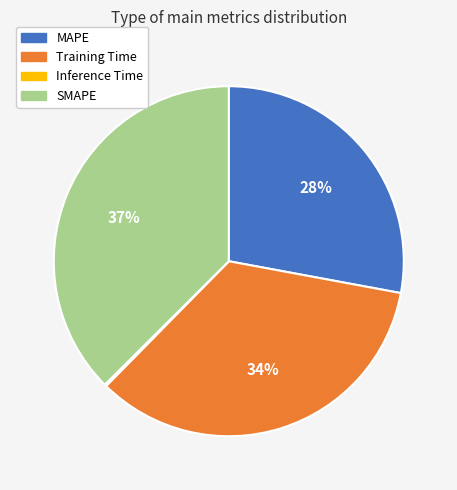

Is there any slice that represents more than half of the pie?

No